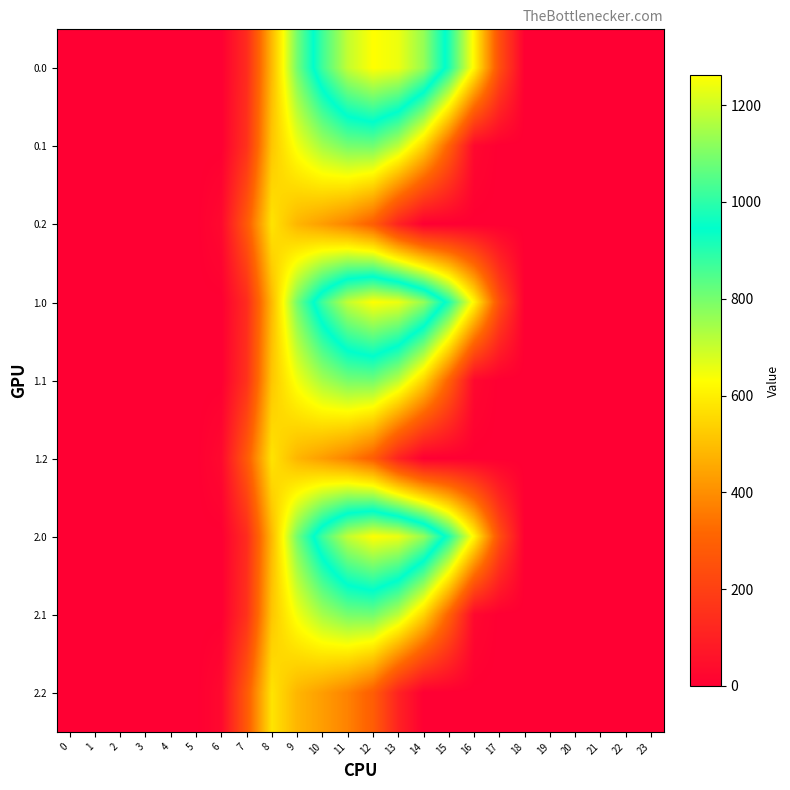

Count the number of categories in the chart.

24